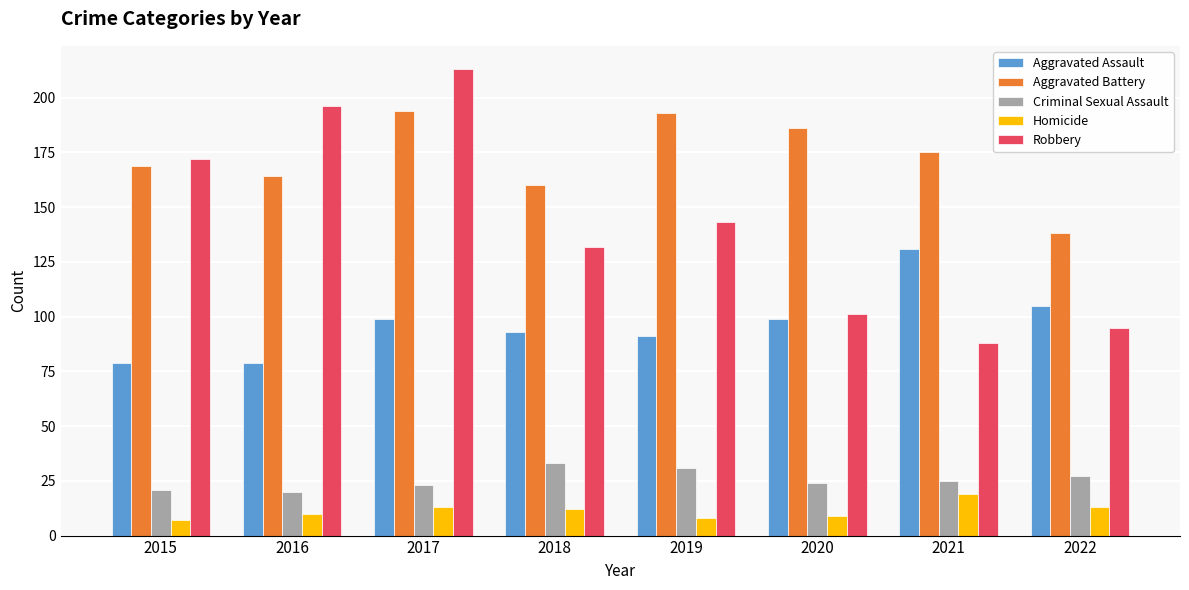

What is the spread (max minus min) of values at 2015?

165